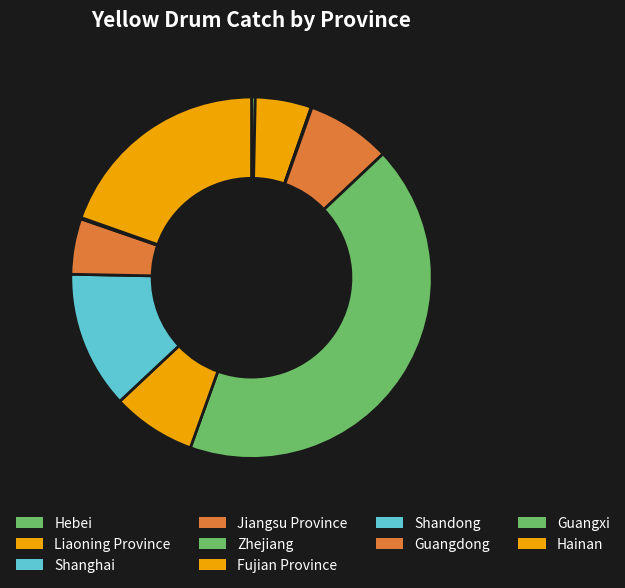

What percentage do Guangdong and Liaoning Province together represent?

10.0%